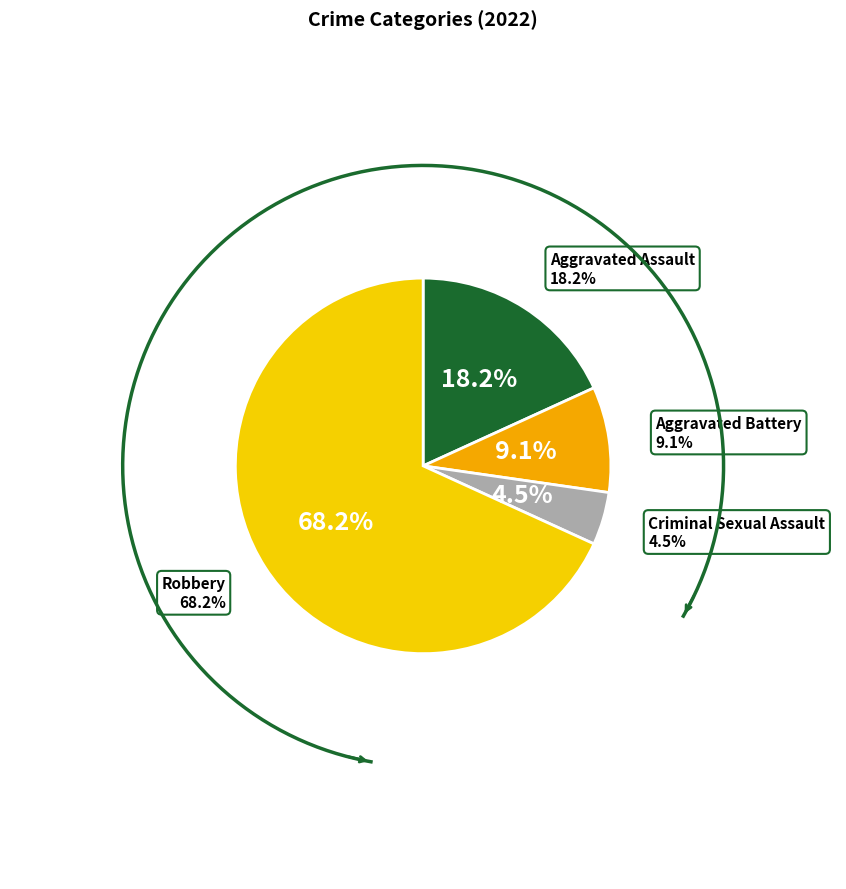

Which slice is the smallest?

Criminal Sexual Assault